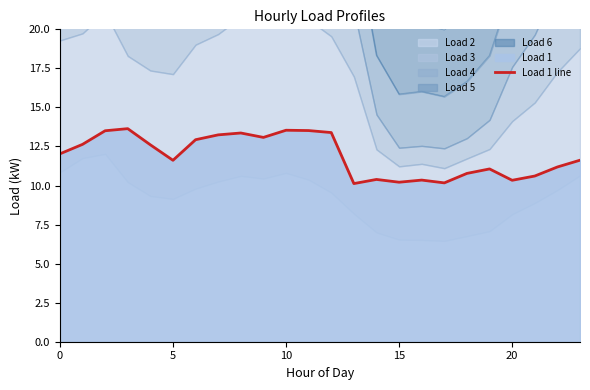

What is the minimum value for Load 1 line?

10.1